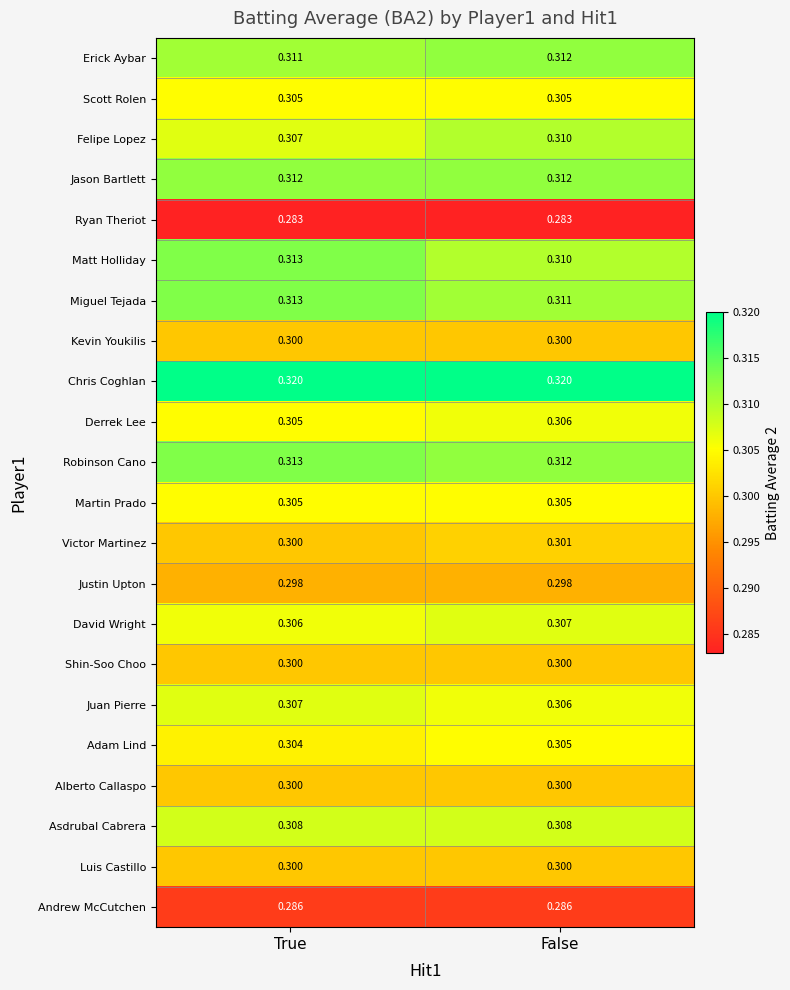

Rank the categories by Victor Martinez value from highest to lowest.

False, True